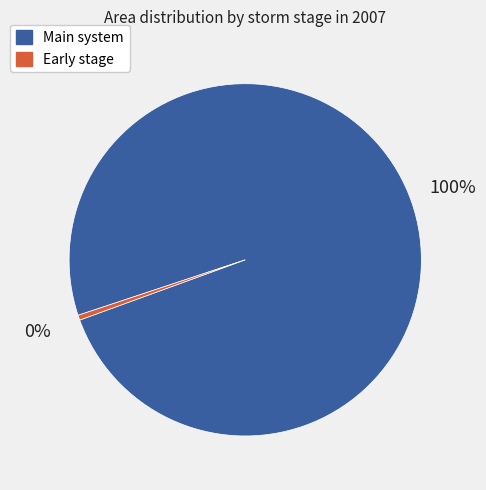

To the nearest percent, what is the average slice percentage?

50%